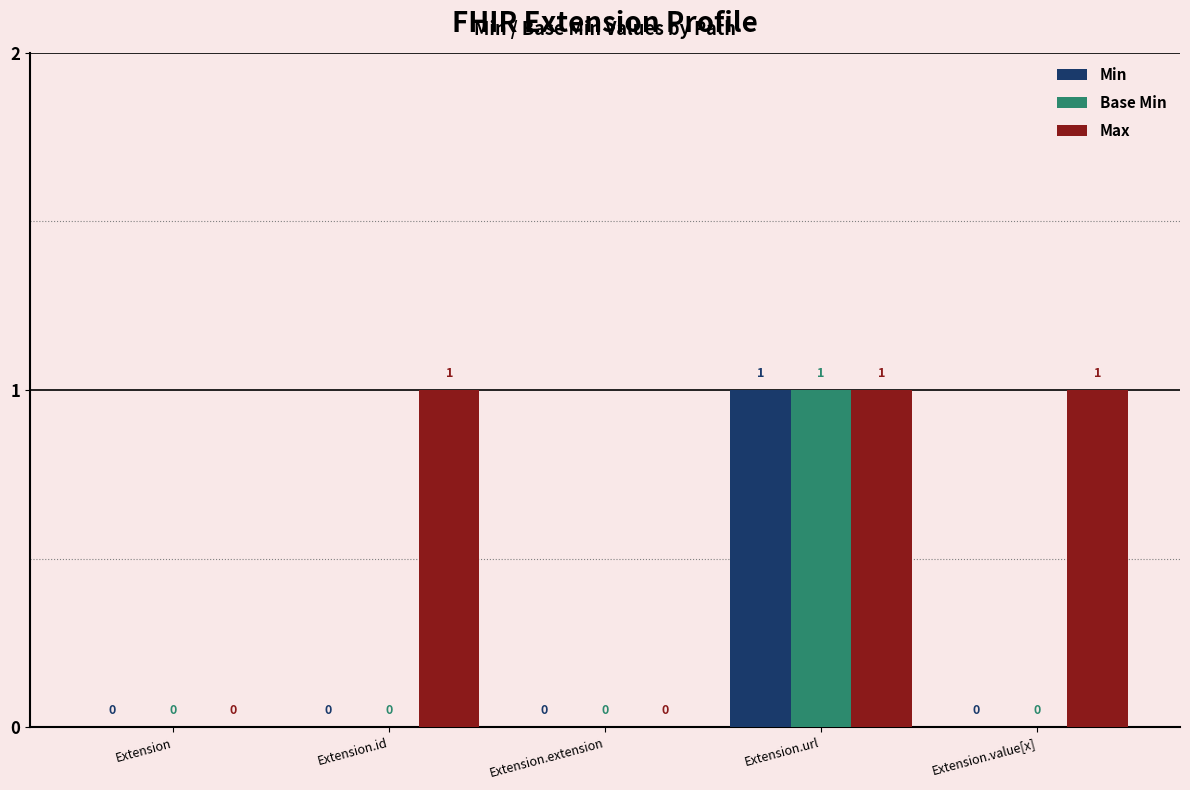

Between Extension.id and Extension.extension, which series saw the biggest shift?

Max